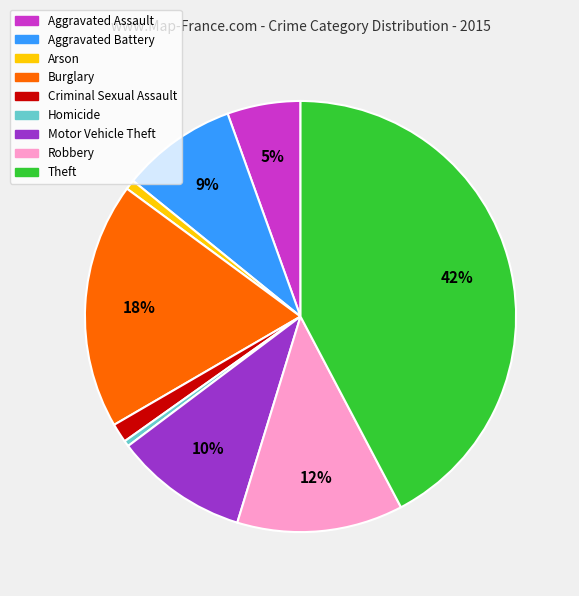

The Aggravated Assault slice represents 17% of the pie. True or false?

False